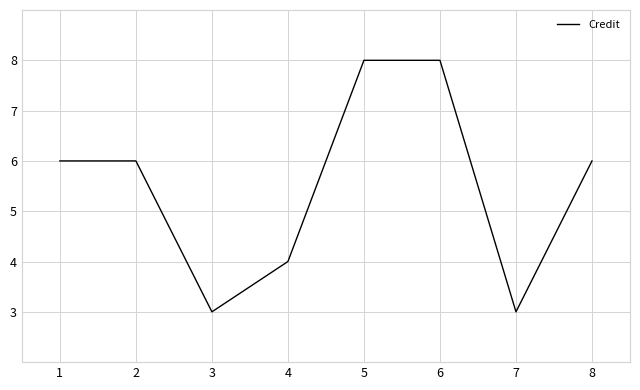

True or false: there are more than 2 points higher than both neighbors.

False